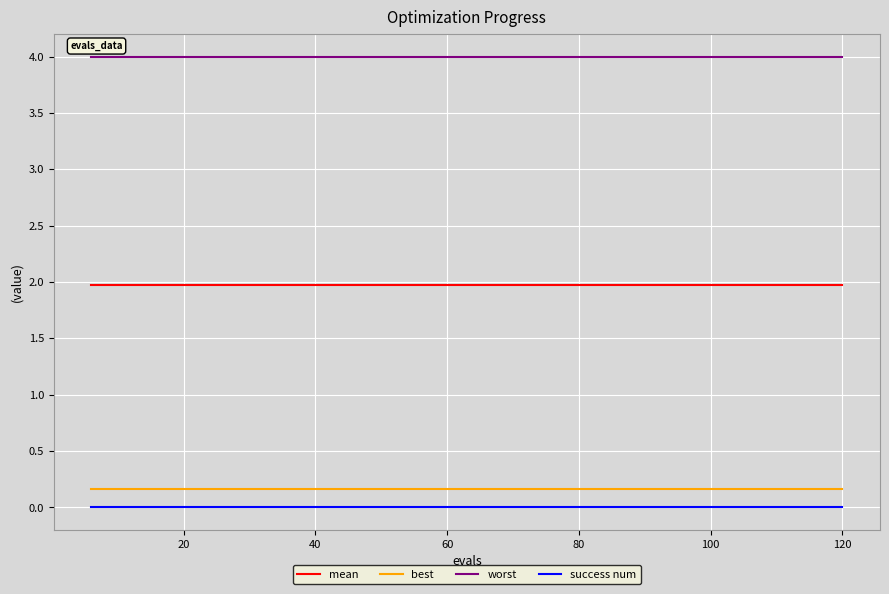

What is the greatest value displayed?

4.0